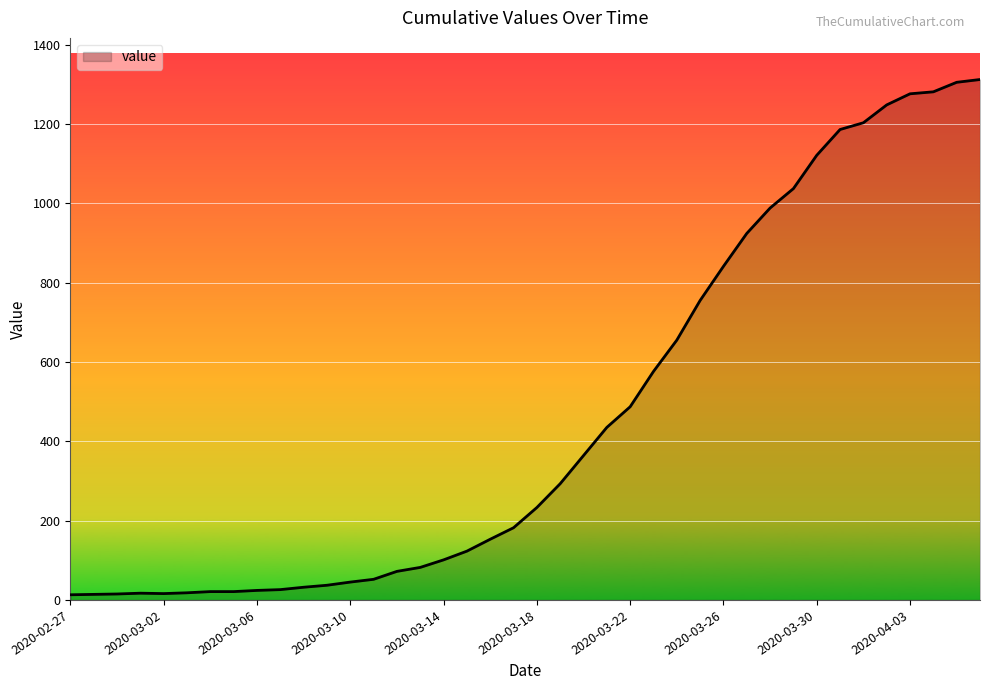

What is the greatest value displayed?

1312